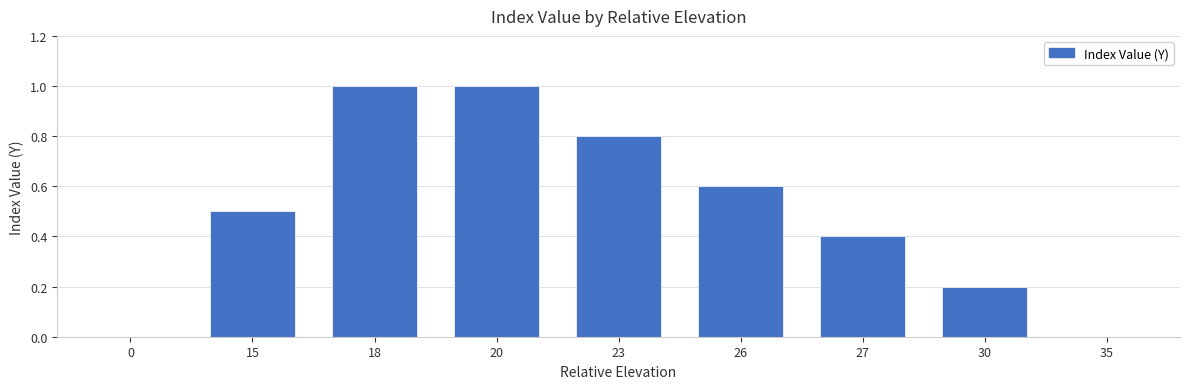

Reading left to right, transcribe all the data shown in this chart.

0.0	0.5	1.0	1.0	0.8	0.6	0.4	0.2	0.0